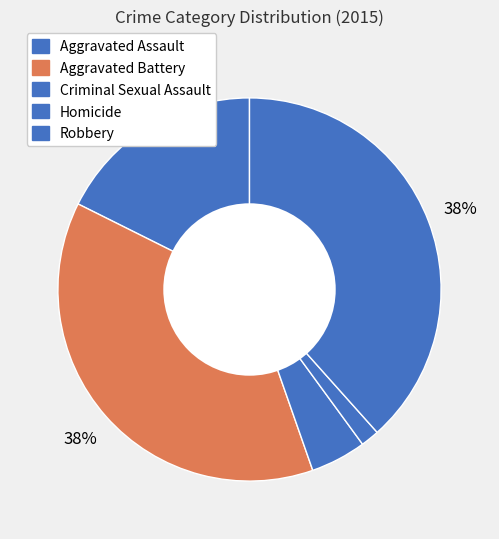

What is the largest slice in the pie chart?

Robbery